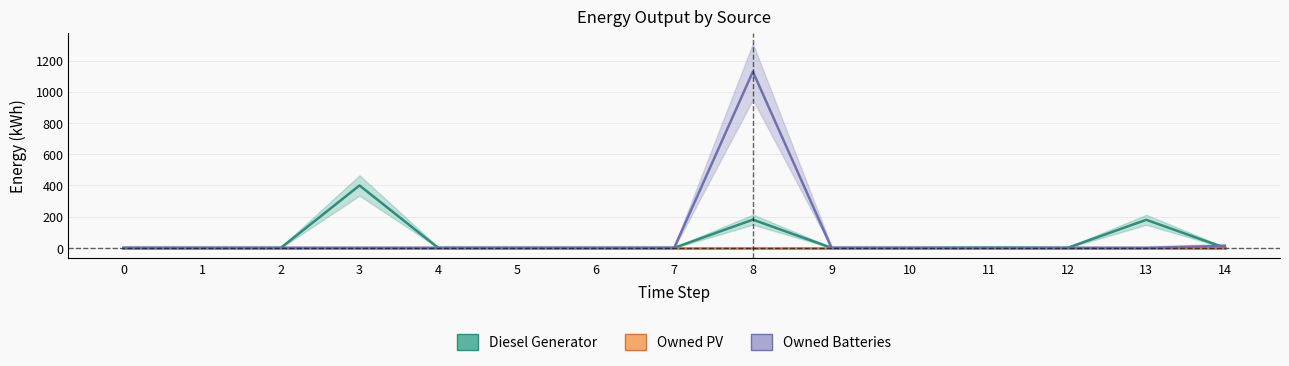

Is it true that Diesel Generator equals 684 at 3?

False